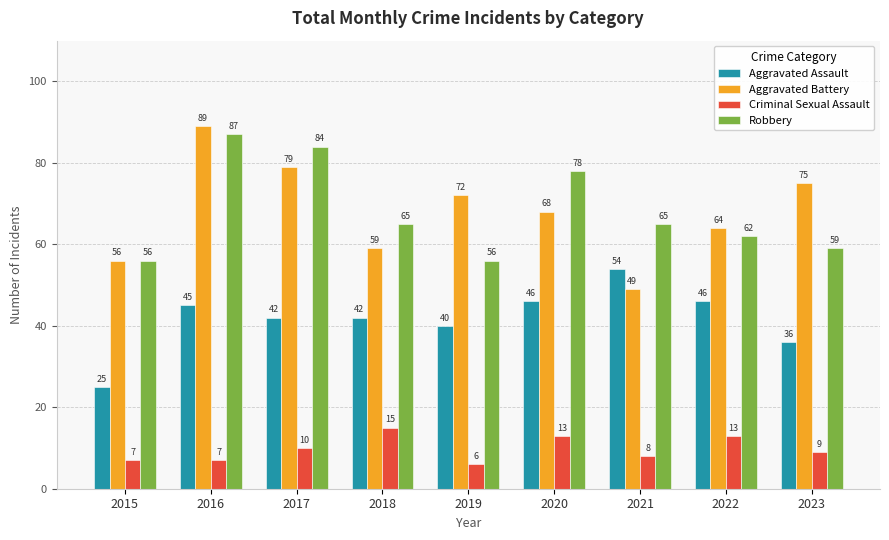

What is the difference between the Aggravated Assault values at 2019 and 2016?

5